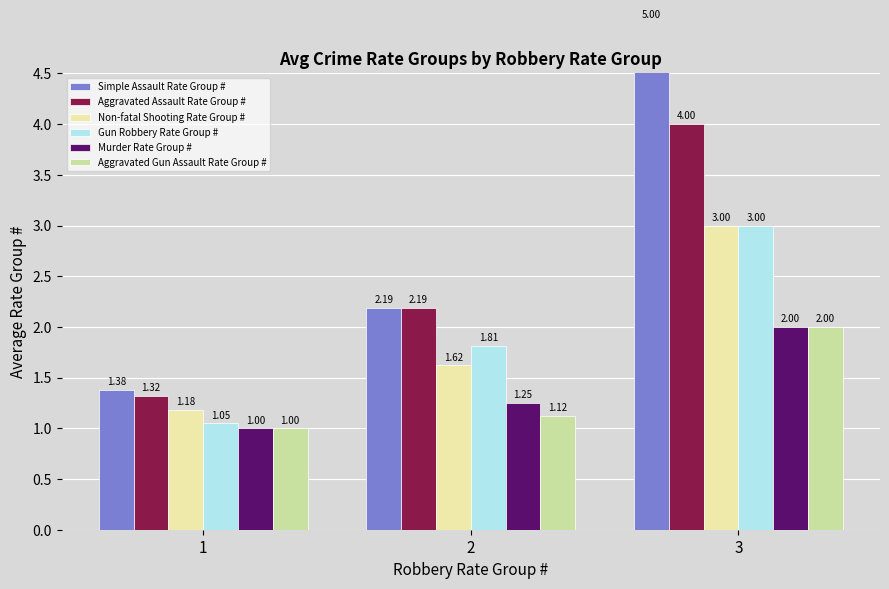

How many series are shown in this chart?

6